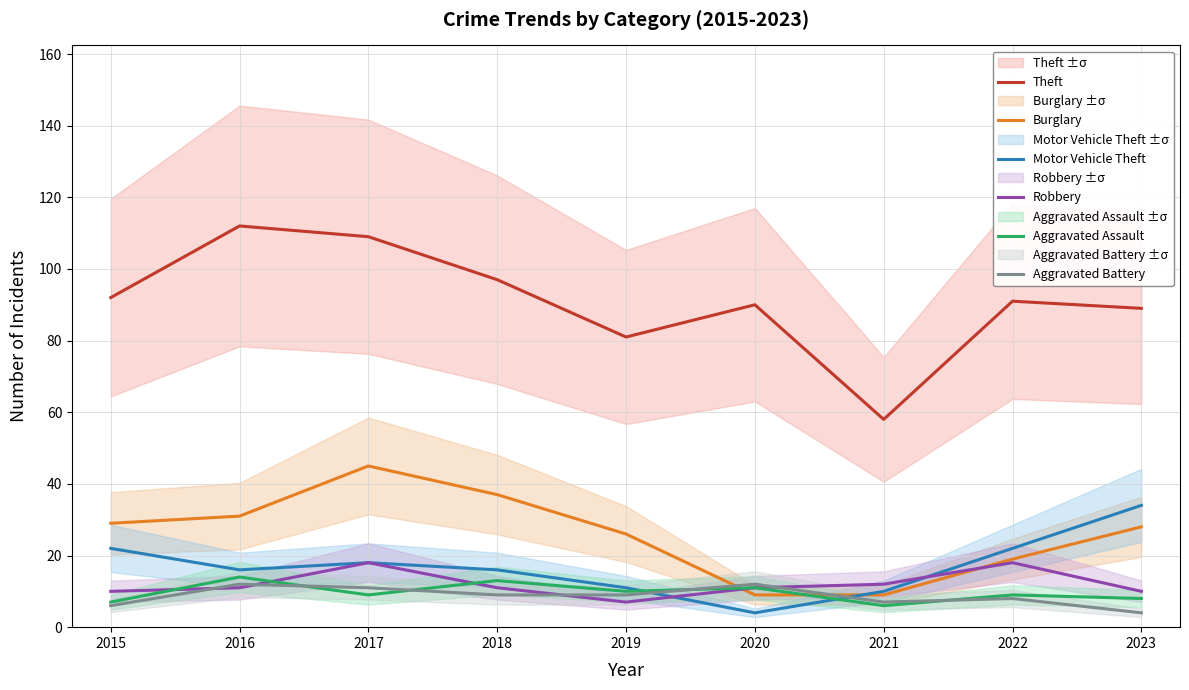

True or false: Theft has a value of 24 at 2021.

False